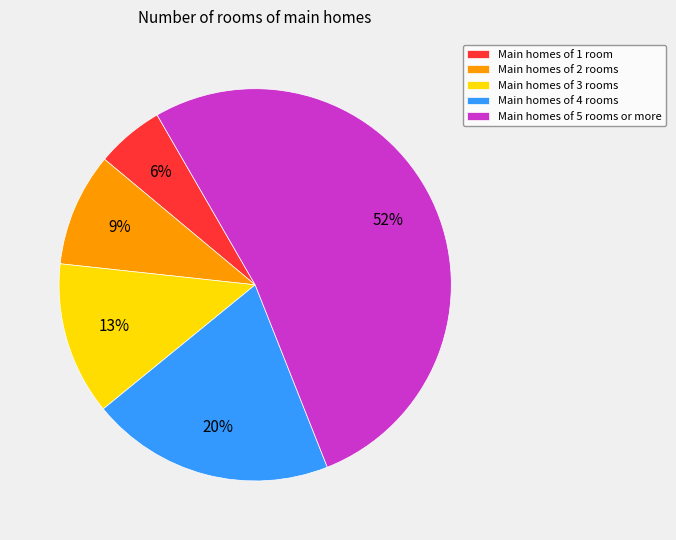

Is there any slice that represents more than half of the pie?

Yes